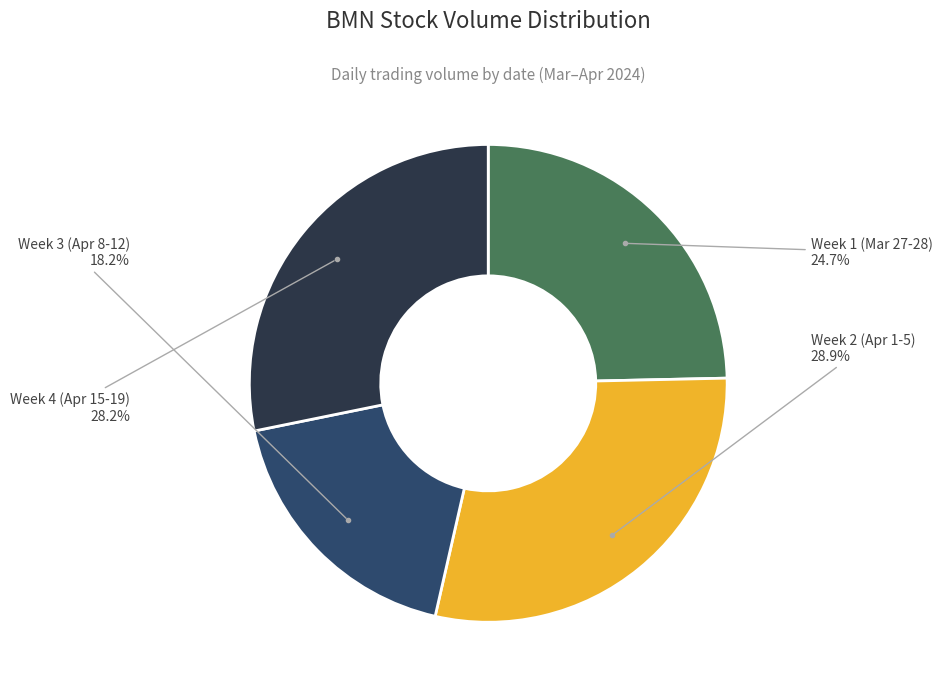

Is there any slice that represents more than half of the pie?

No